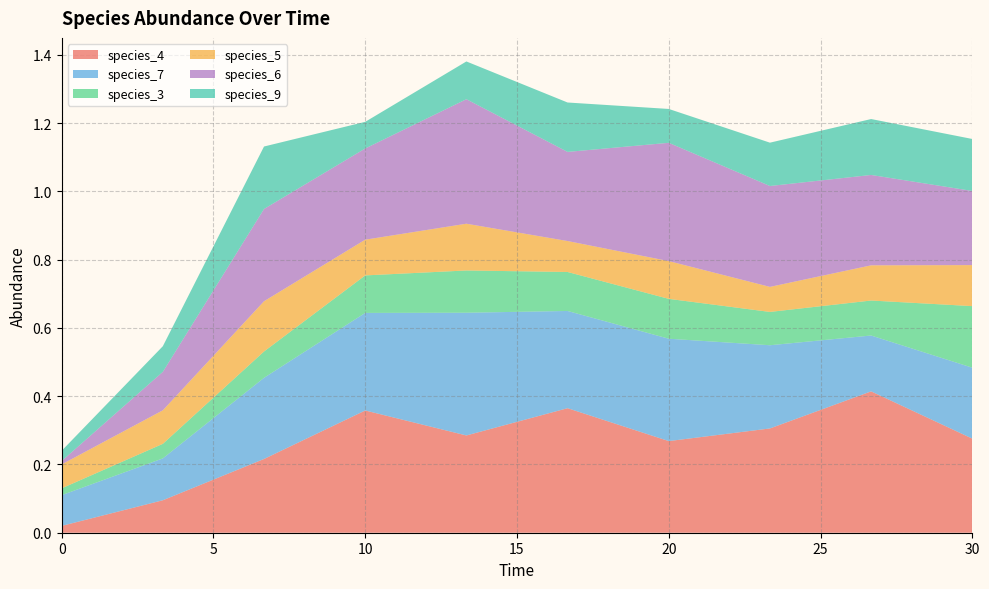

Reading right to left, list all the values displayed in this chart.

species_4: 30.0=0.3	26.666666666666668=0.4	23.333333333333336=0.3	20.0=0.3	16.666666666666668=0.4	13.333333333333334=0.3	10.0=0.4	6.666666666666667=0.2	3.333333333333333=0.1	0.0=0.0
species_7: 30.0=0.2	26.666666666666668=0.2	23.333333333333336=0.2	20.0=0.3	16.666666666666668=0.3	13.333333333333334=0.4	10.0=0.3	6.666666666666667=0.2	3.333333333333333=0.1	0.0=0.1
species_3: 30.0=0.2	26.666666666666668=0.1	23.333333333333336=0.1	20.0=0.1	16.666666666666668=0.1	13.333333333333334=0.1	10.0=0.1	6.666666666666667=0.1	3.333333333333333=0.0	0.0=0.0
species_5: 30.0=0.1	26.666666666666668=0.1	23.333333333333336=0.1	20.0=0.1	16.666666666666668=0.1	13.333333333333334=0.1	10.0=0.1	6.666666666666667=0.1	3.333333333333333=0.1	0.0=0.1
species_6: 30.0=0.2	26.666666666666668=0.3	23.333333333333336=0.3	20.0=0.3	16.666666666666668=0.3	13.333333333333334=0.4	10.0=0.3	6.666666666666667=0.3	3.333333333333333=0.1	0.0=0.0
species_9: 30.0=0.2	26.666666666666668=0.2	23.333333333333336=0.1	20.0=0.1	16.666666666666668=0.1	13.333333333333334=0.1	10.0=0.1	6.666666666666667=0.2	3.333333333333333=0.1	0.0=0.0